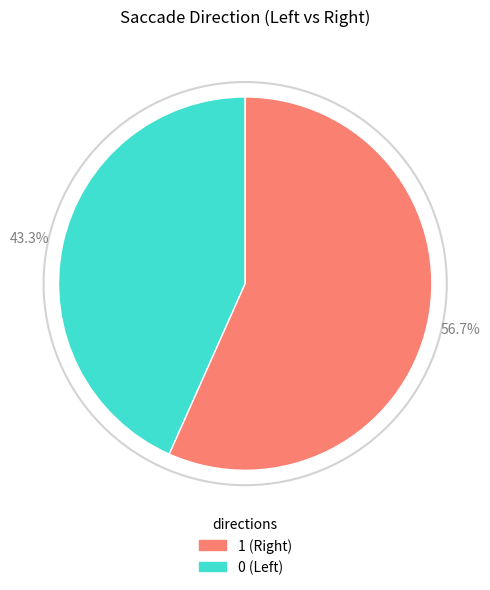

Does any single category account for the majority?

Yes